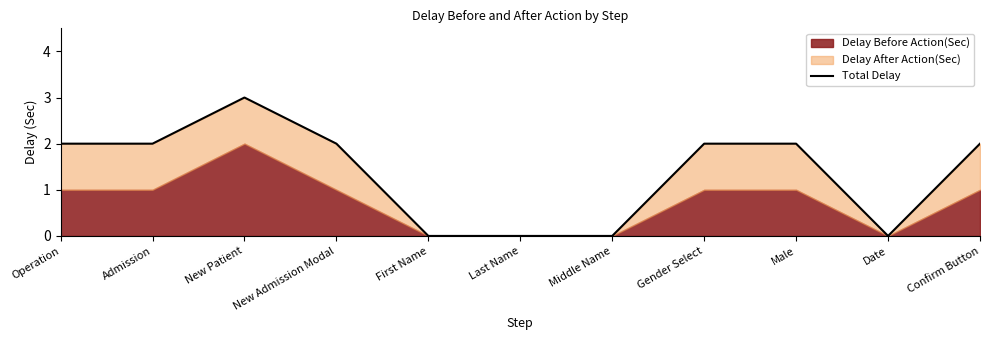

Reading left to right, extract all data points from this chart.

Operation=2	Admission=2	New Patient=3	New Admission Modal=2	First Name=0	Last Name=0	Middle Name=0	Gender Select=2	Male=2	Date=0	Confirm Button=2